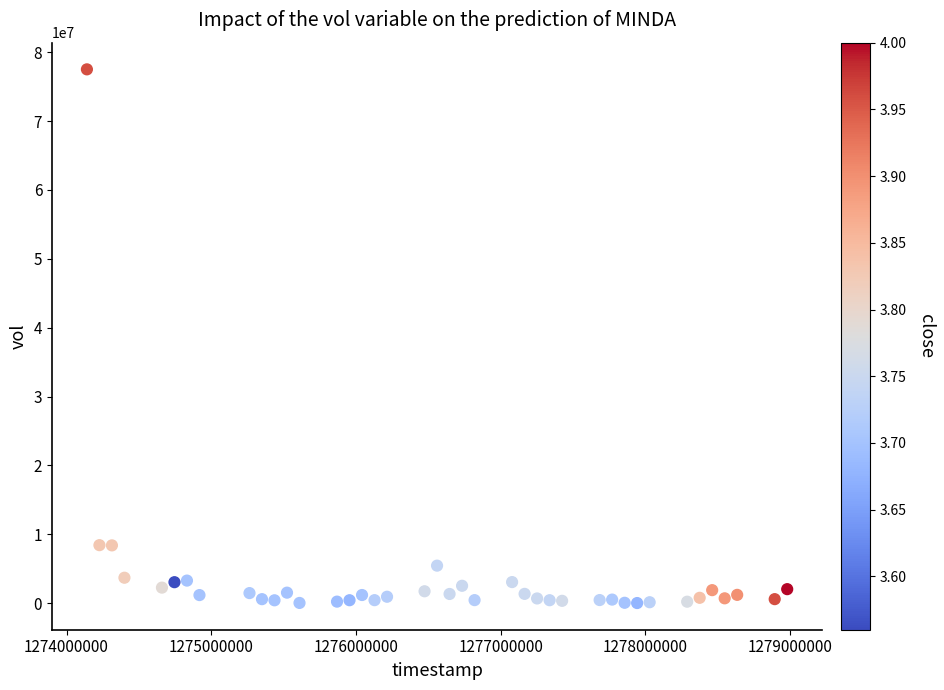

What is the range of Y values (max minus min)?

77518300